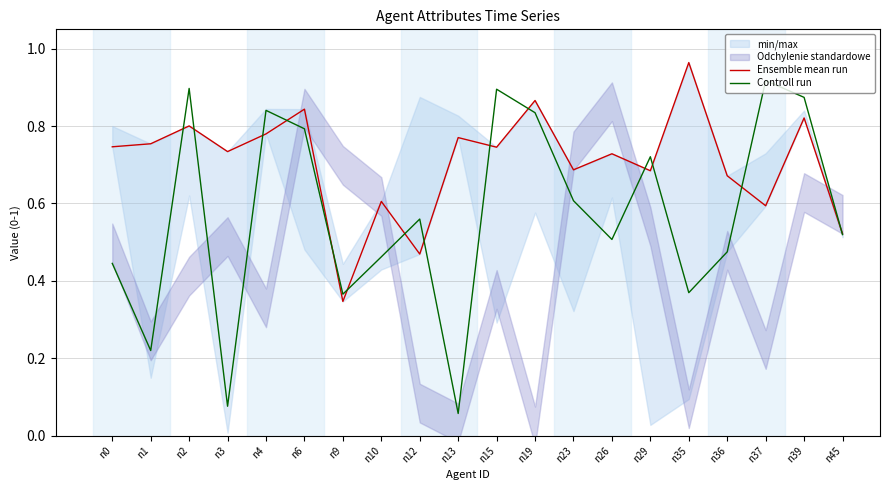

What is the spread (max minus min) of values at n0?

0.3